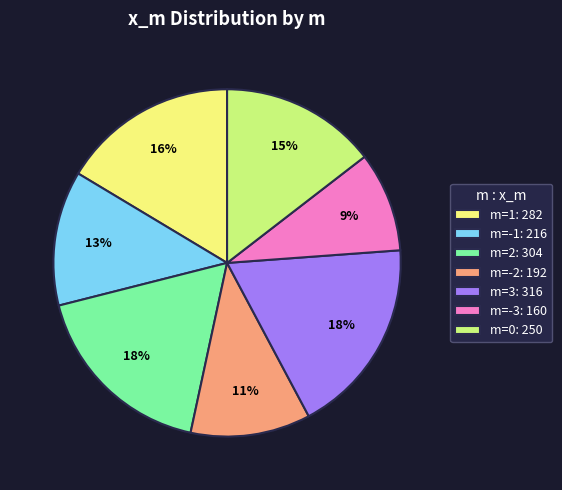

Is it true that m=3 is 9% of the pie?

False